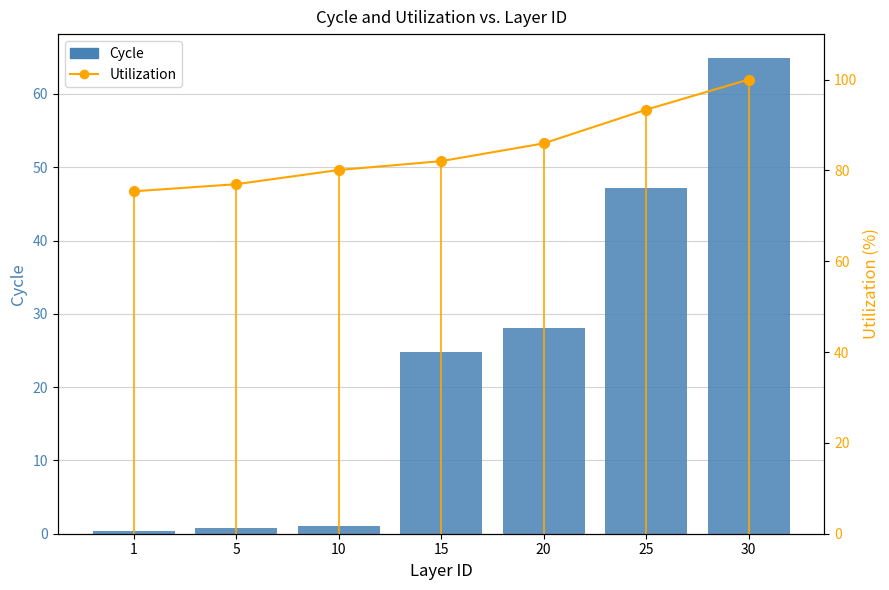

At how many categories does at least one series exceed 30?

7